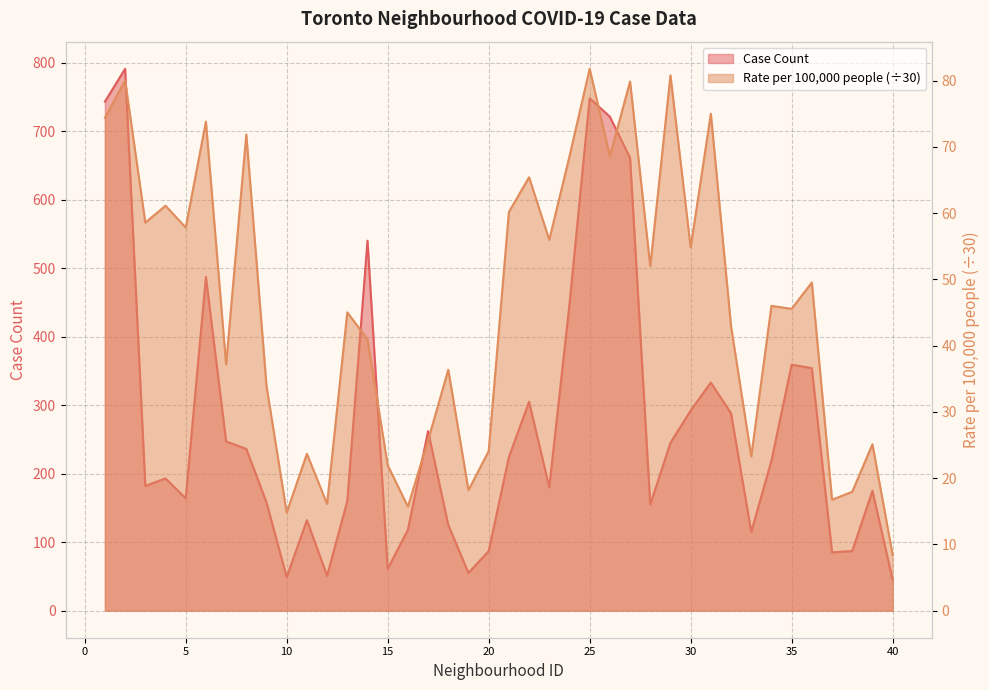

Which series changed the most between 18 and 32?

Case Count